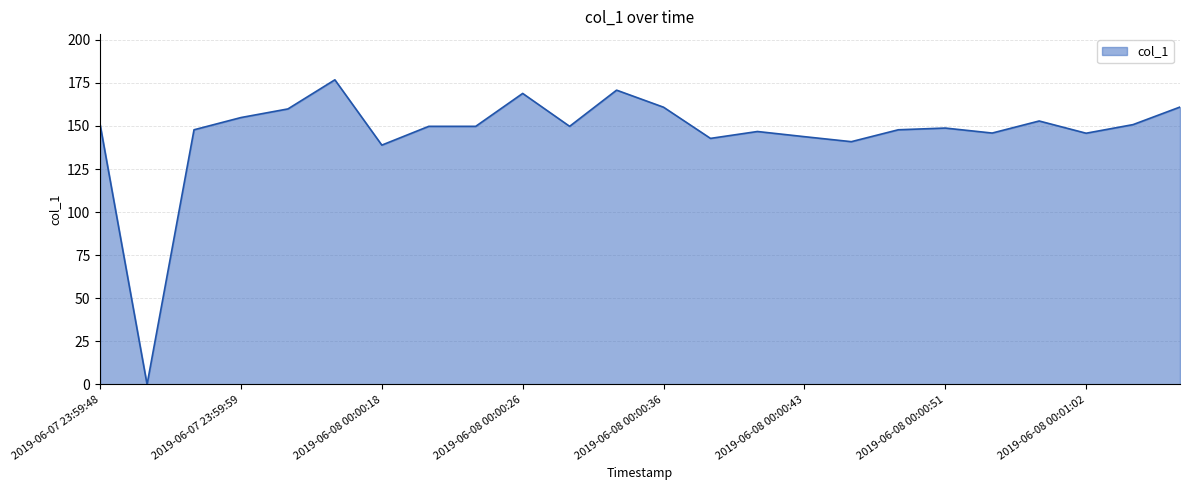

What is the greatest value displayed?

176.8